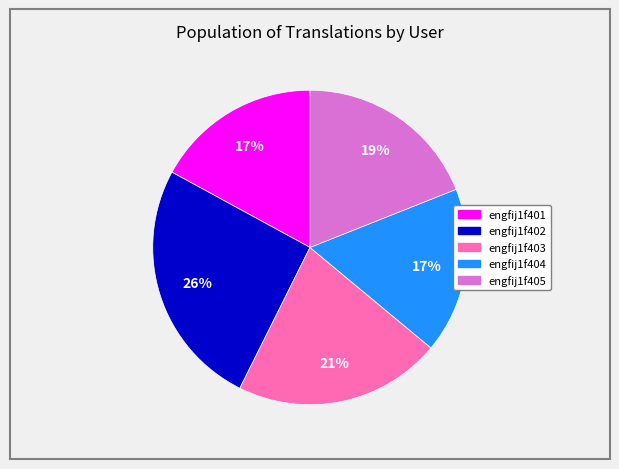

To the nearest percent, what is the average slice percentage?

20%